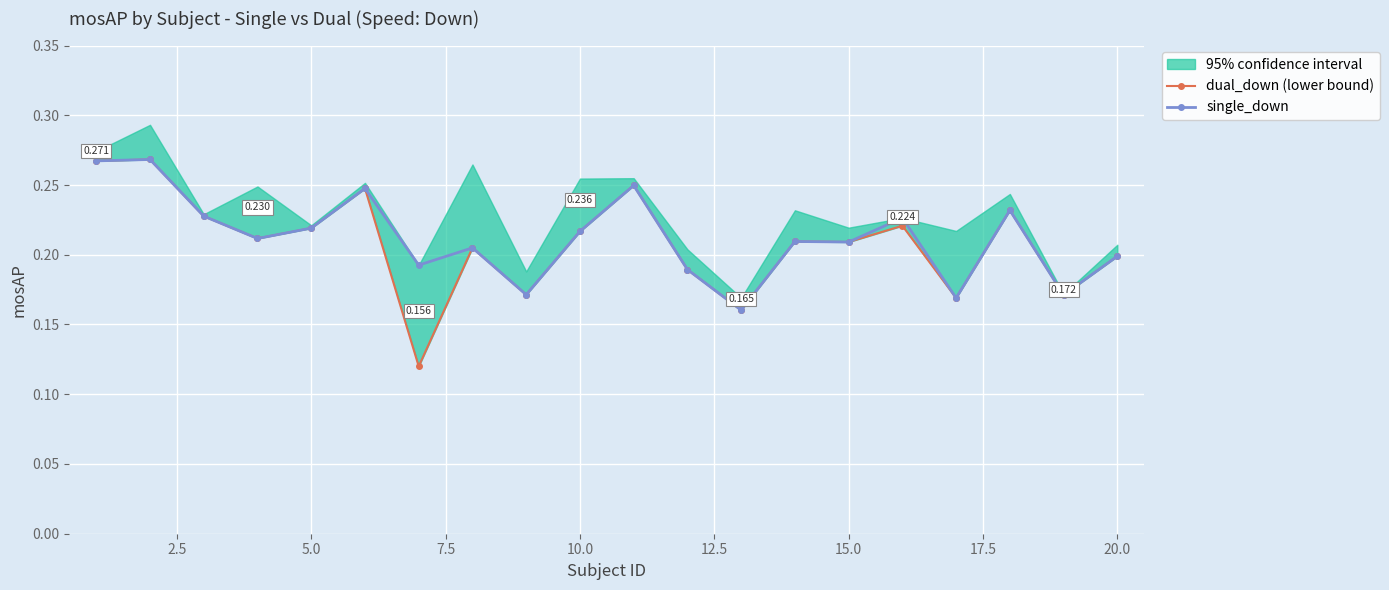

True or false: single_down has a value of 0.1 at 20.0.

False